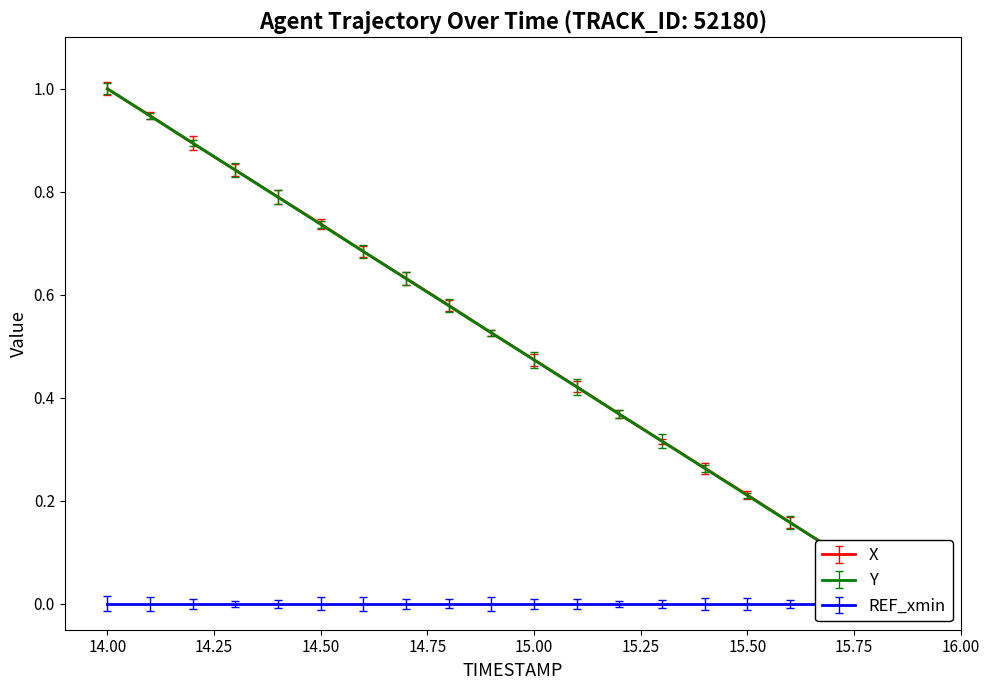

True or false: X has a value of 0.4 at 15.50.

False